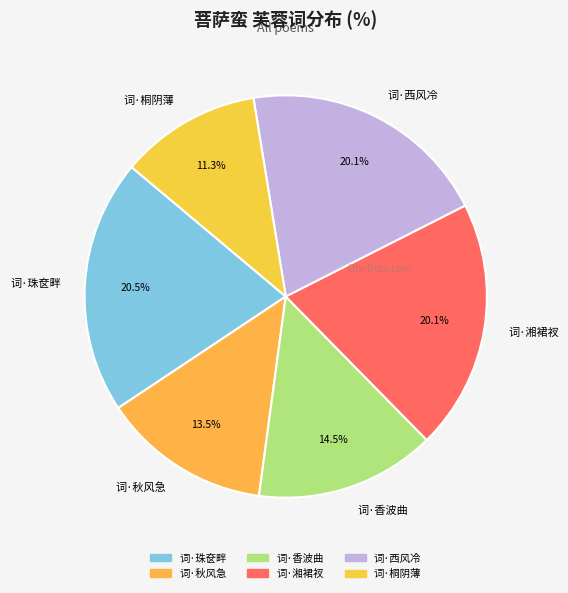

Does any single category account for the majority?

No